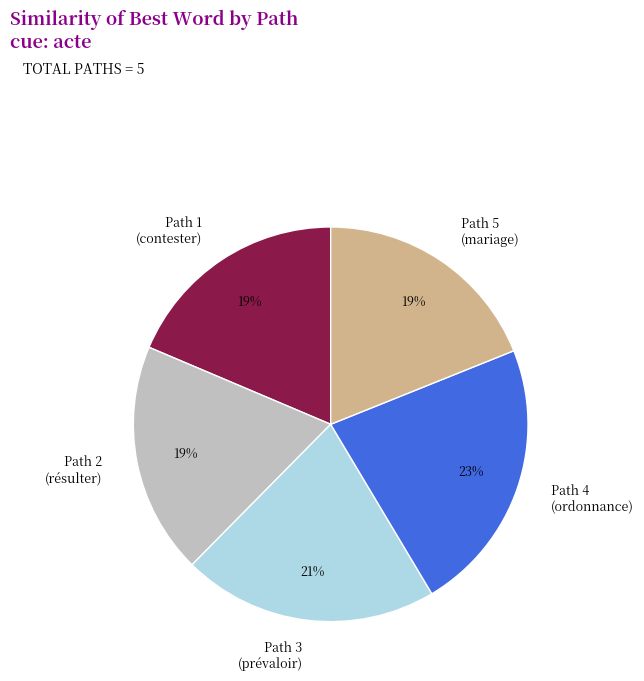

To the nearest percent, what portion does Path 2 (résulter) represent?

19%